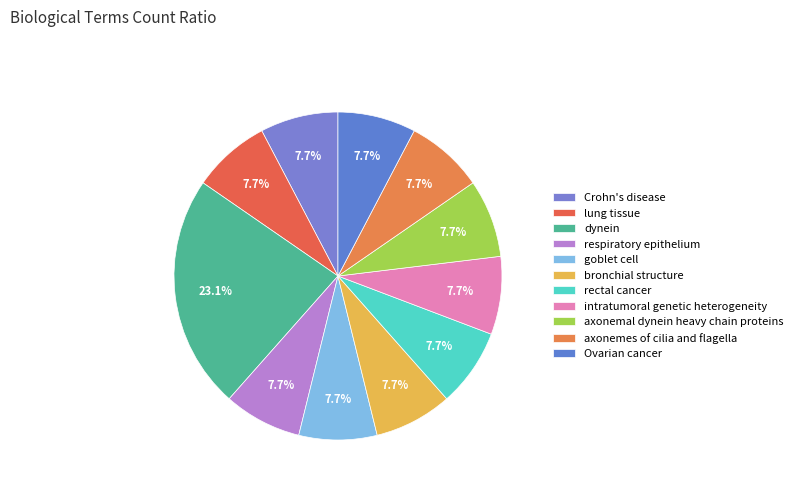

True or false: respiratory epithelium accounts for 22% of the total.

False